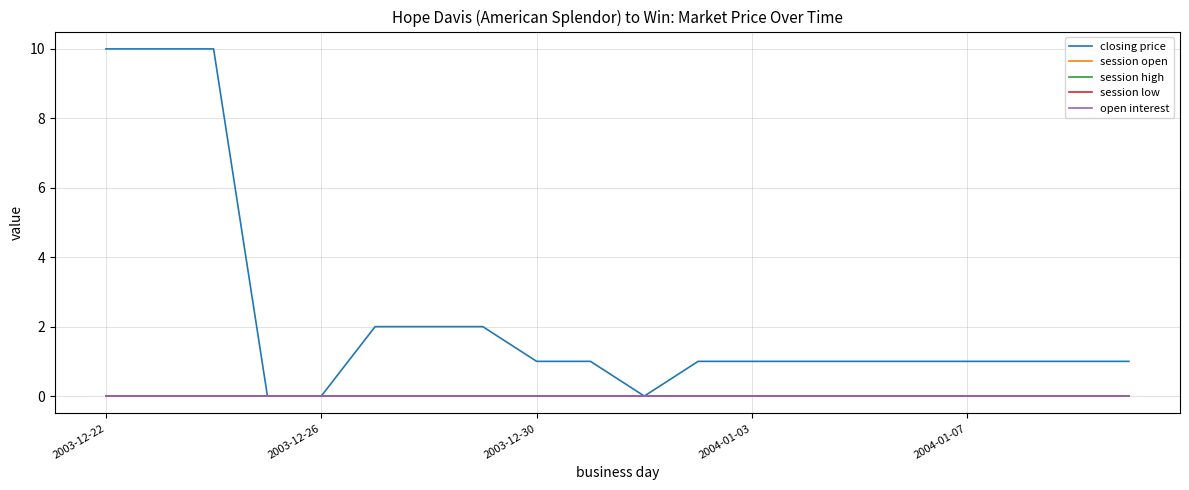

Does the chart display data point markers on the line(s)?

No